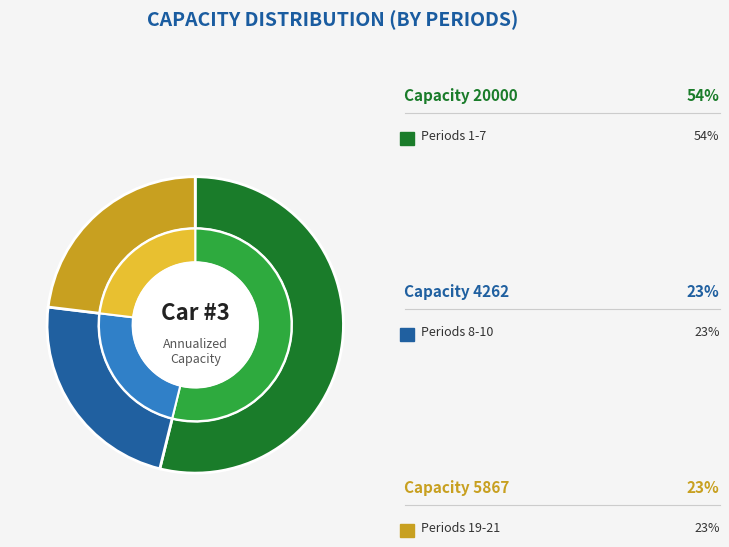

Which category has the smallest portion of the pie?

capacity_4262